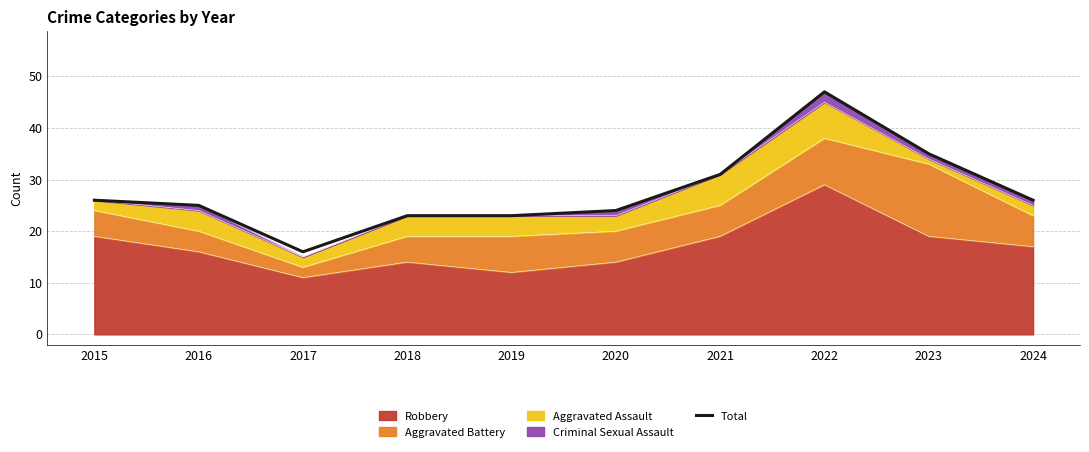

The chart shows a value of 16 at 2015. True or false?

False